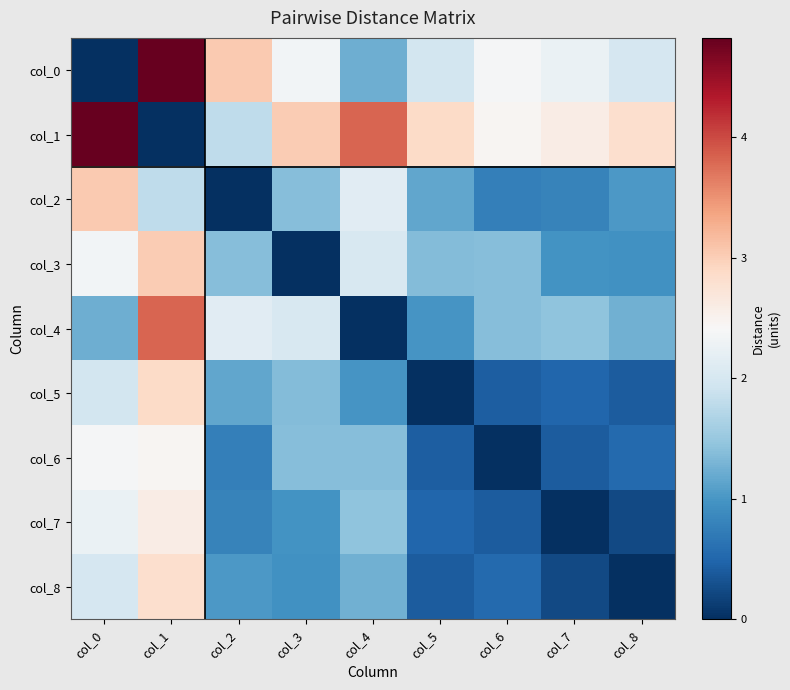

Which series has the largest total across all categories?

col_1